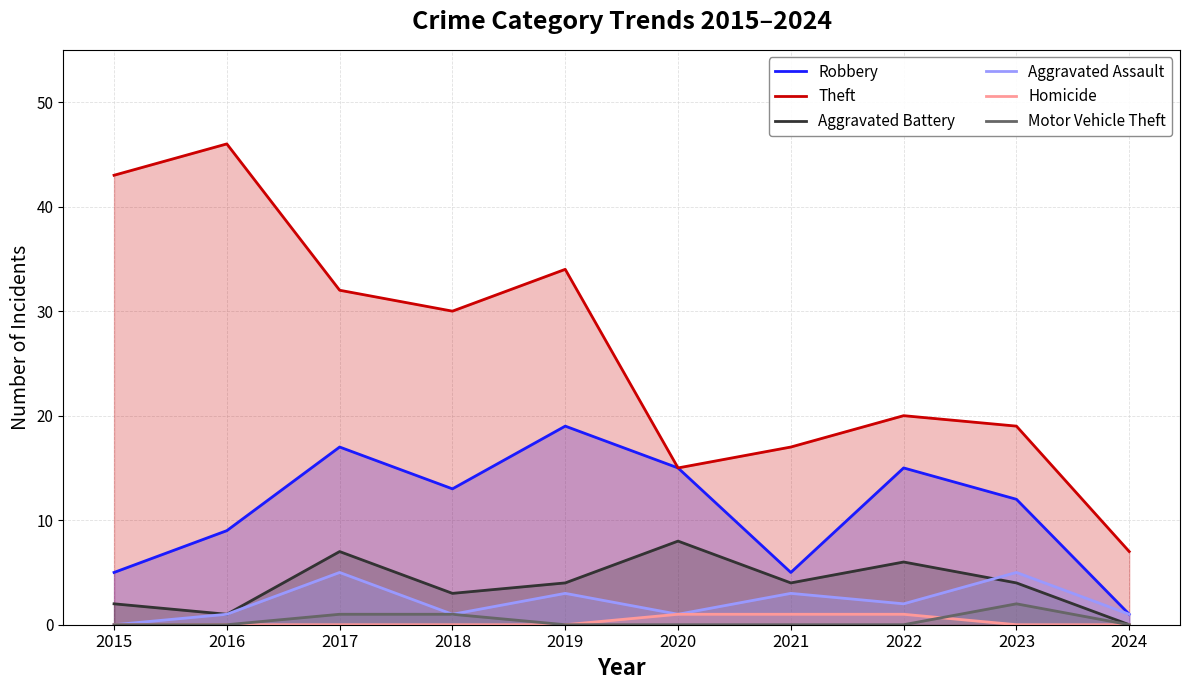

How many Aggravated Battery values are between 2 and 6?

6